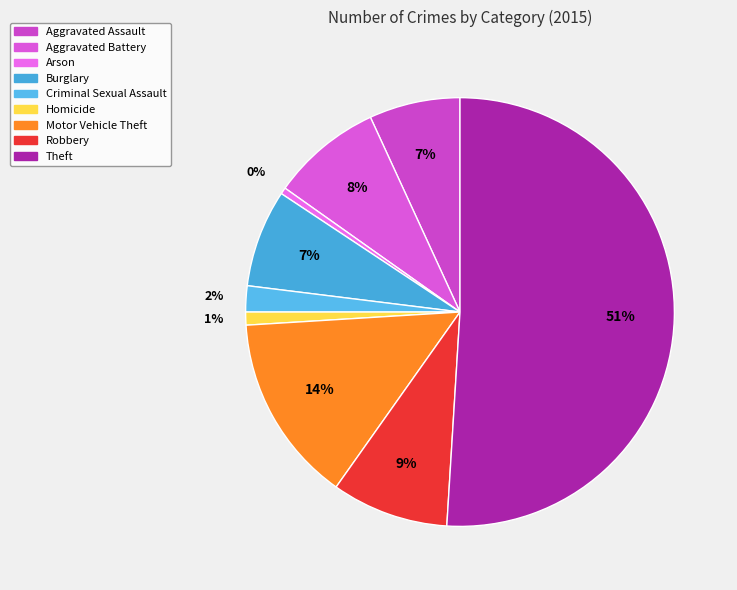

To the nearest percent, what percentage of the pie is Criminal Sexual Assault?

2%